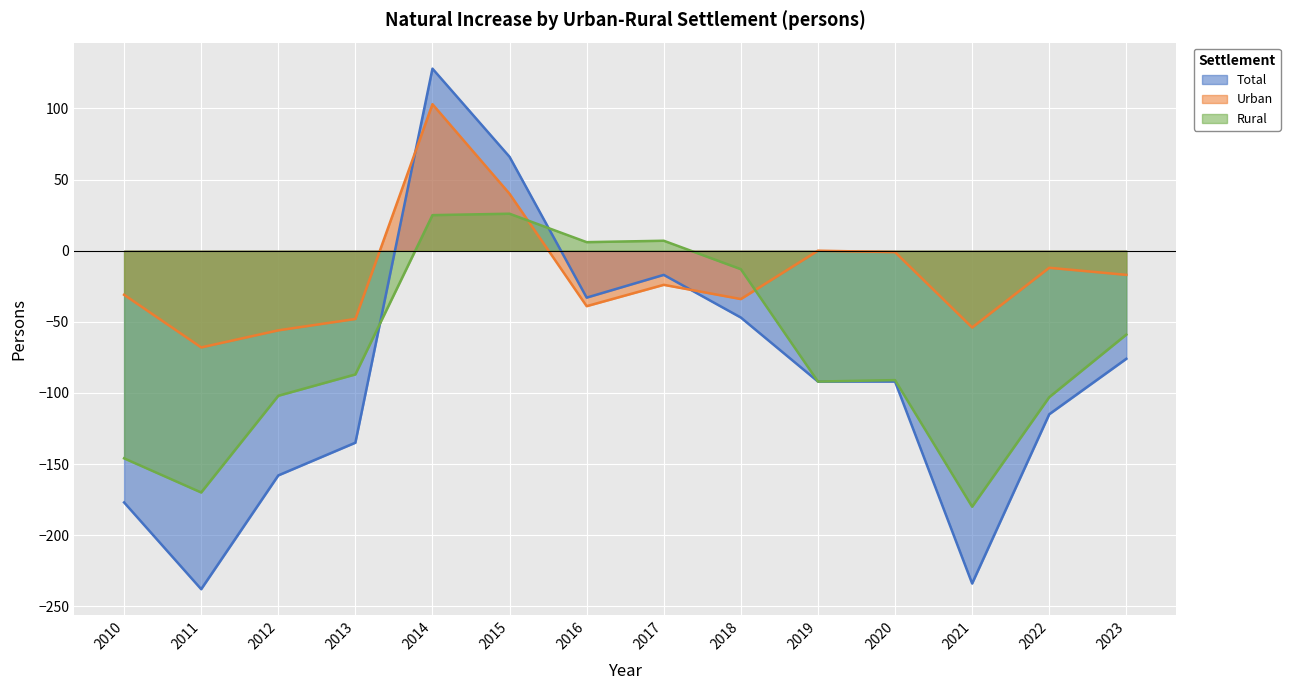

How many distinct data groups are displayed?

3